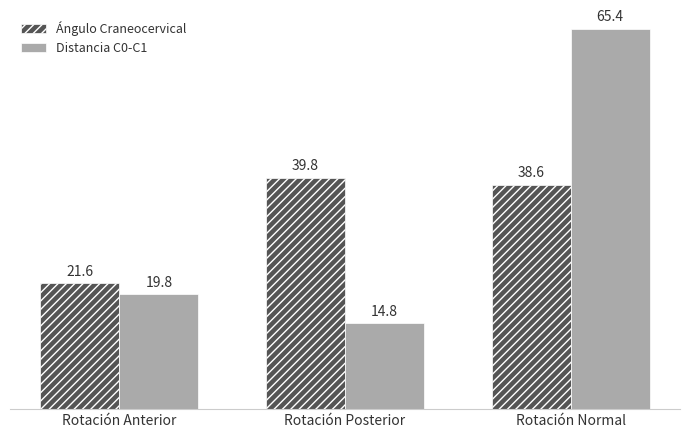

Which label corresponds to the smallest value in the chart?

Rotación Posterior